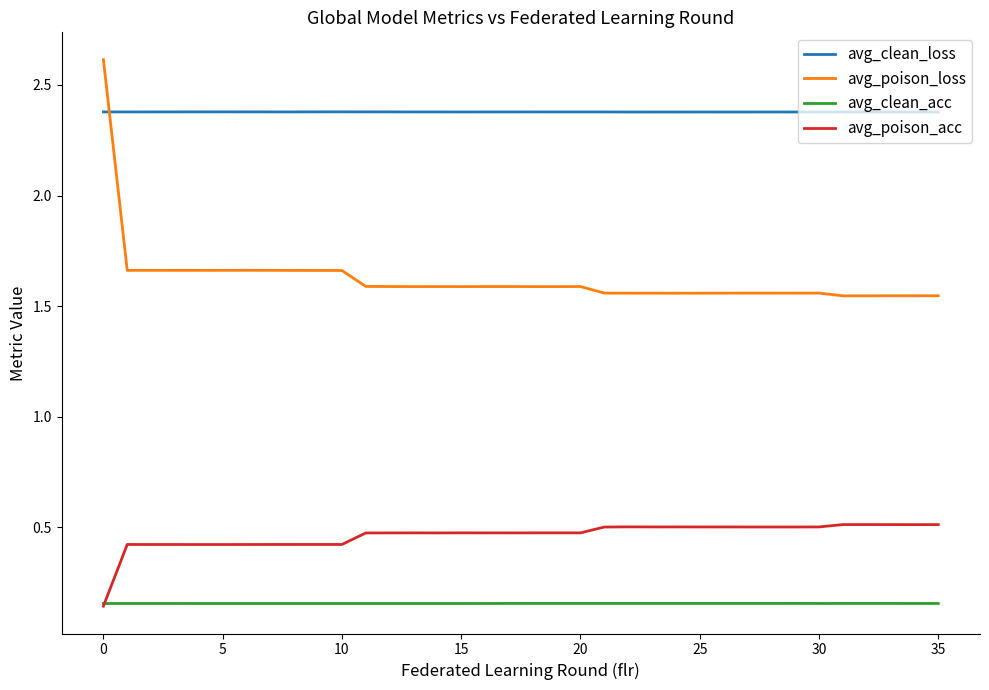

Which series has the largest total across all categories?

avg_clean_loss